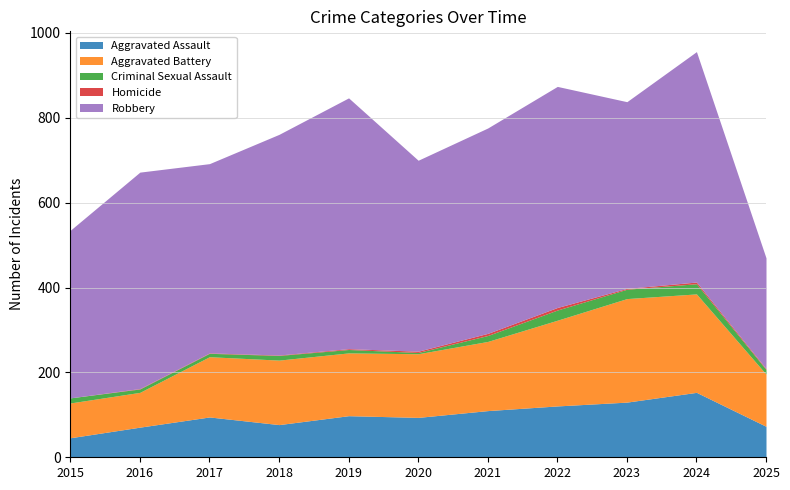

How many Homicide values are between 1 and 4?

8